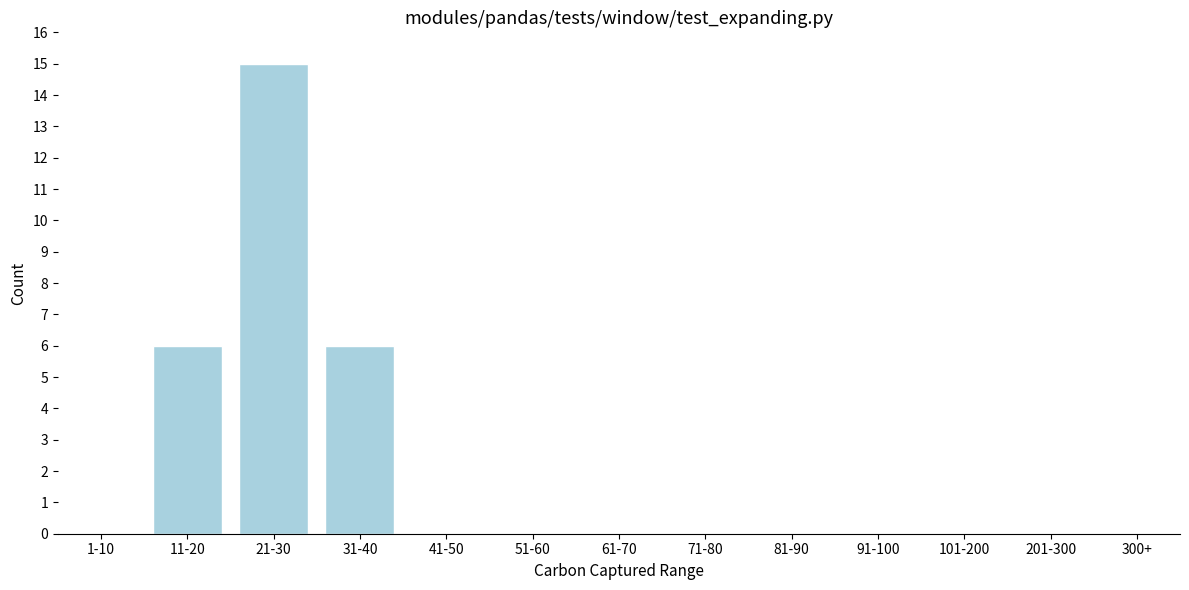

Reading right to left, extract all data points from this chart.

300+=0	201-300=0	101-200=0	91-100=0	81-90=0	71-80=0	61-70=0	51-60=0	41-50=0	31-40=6	21-30=15	11-20=6	1-10=0